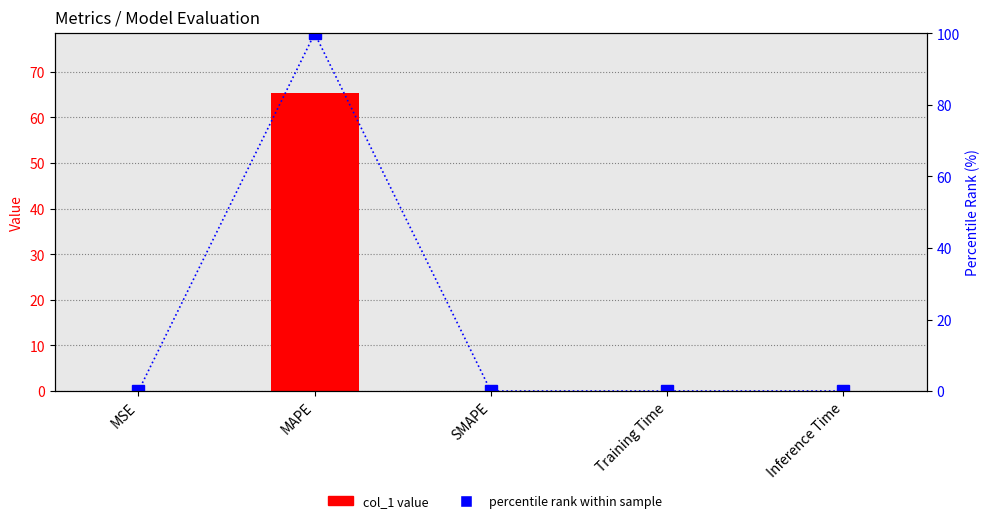

List the labels in order of col_1 value value, smallest first.

SMAPE, Inference Time, Training Time, MSE, MAPE